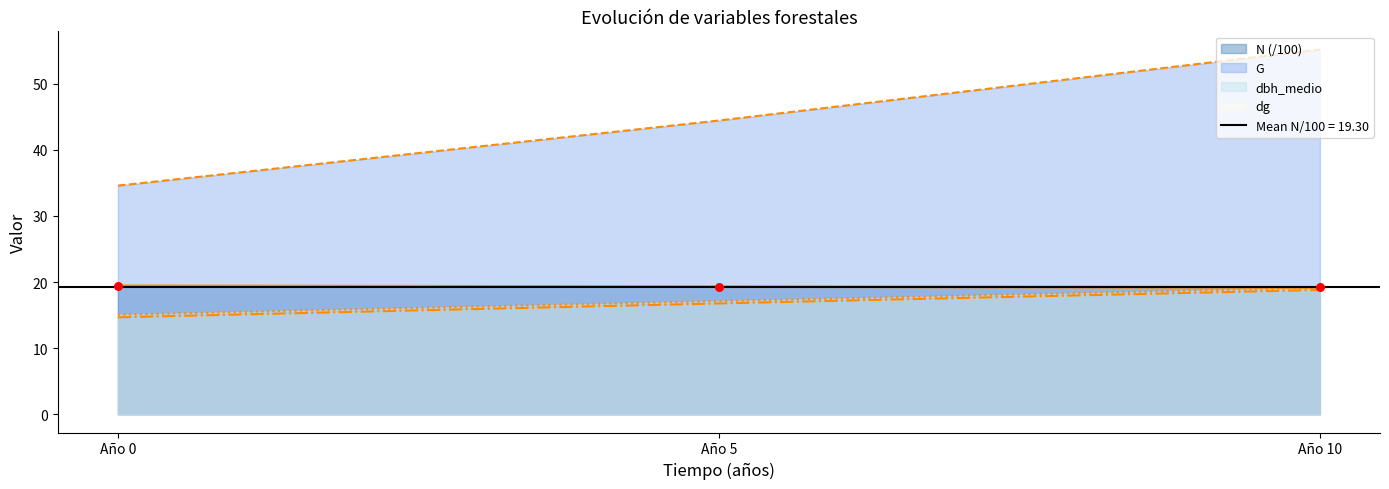

Which category has the highest value in the dg series?

Año 10